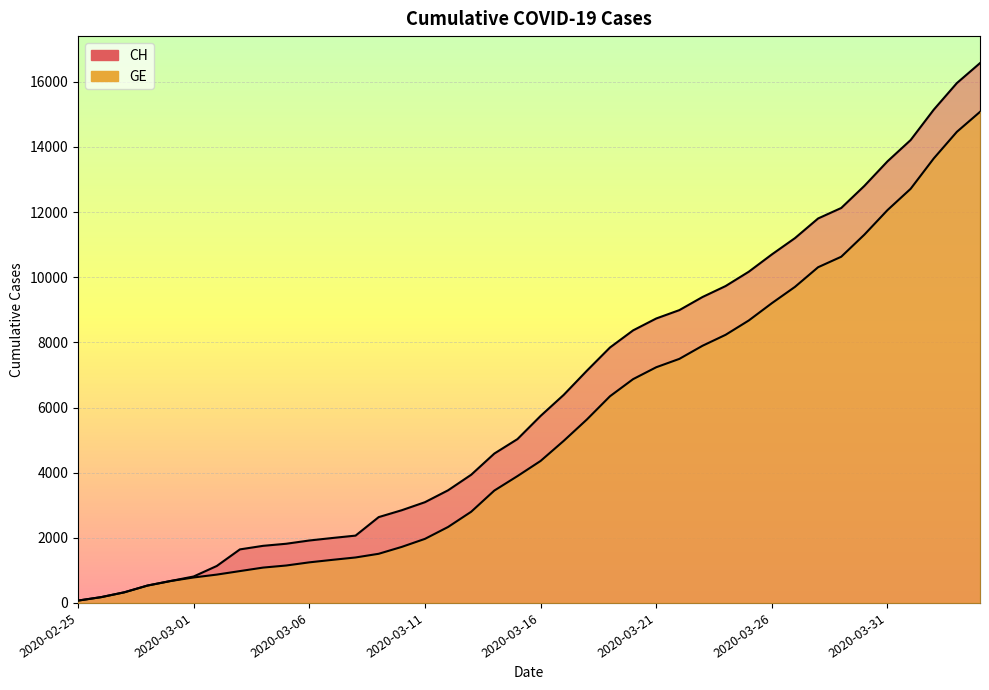

Which category has the highest value in the CH series?

2020-04-04